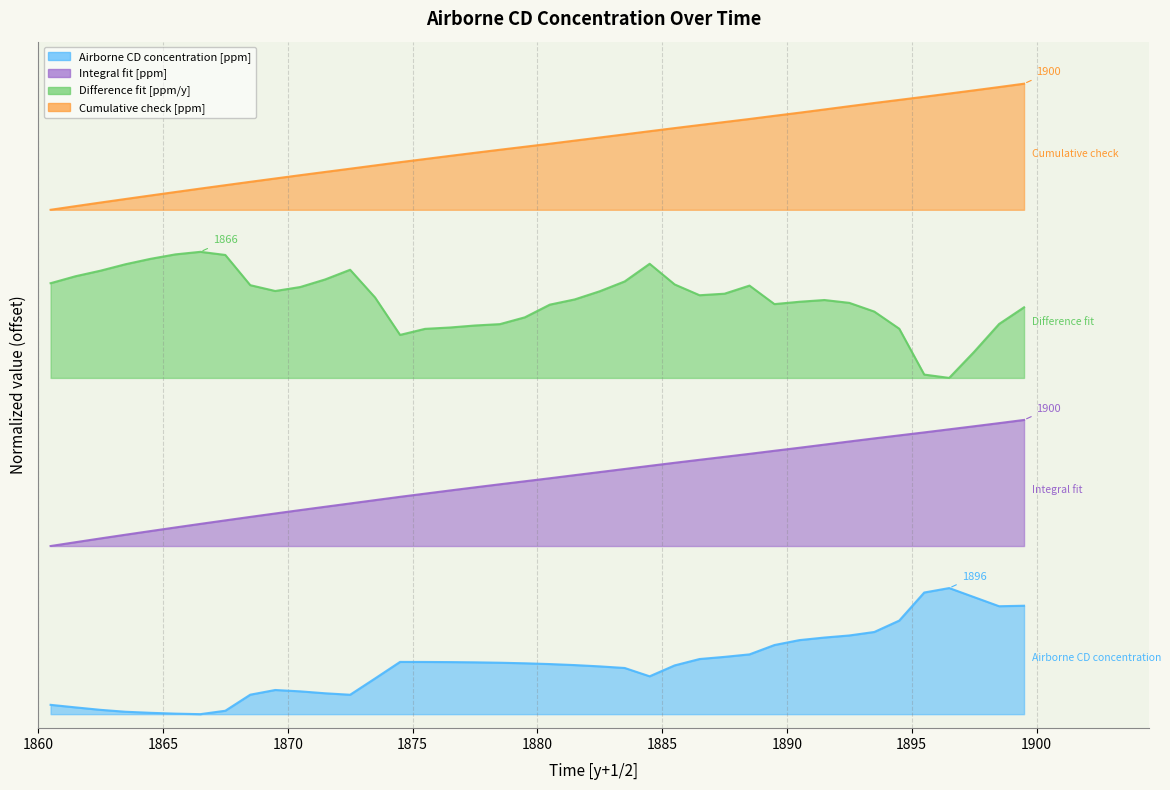

Is it true that Integral fit [ppm] equals 2.3 at 1875.5?

False